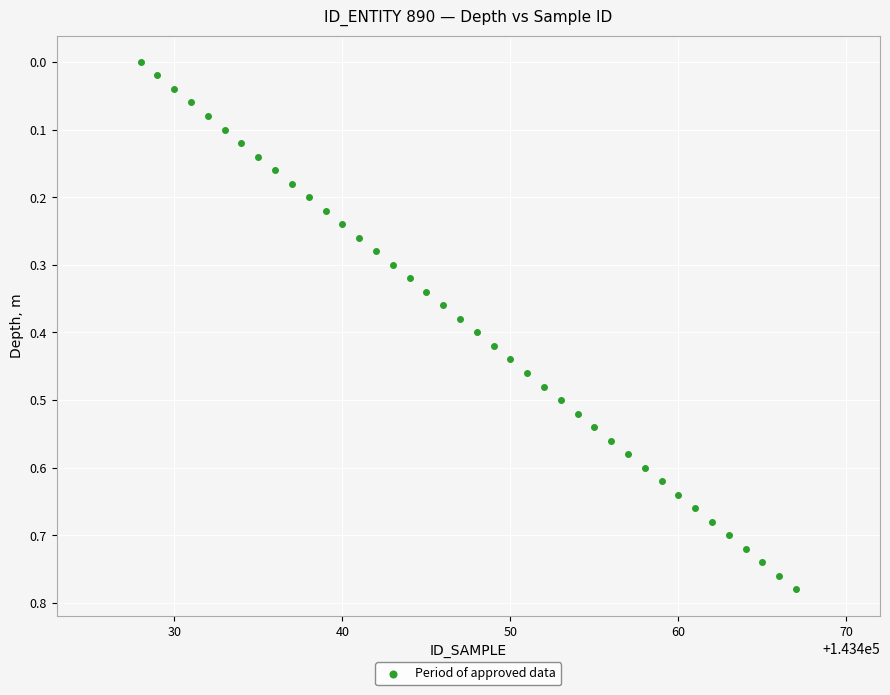

What is the range of X values (max minus min)?

39.0